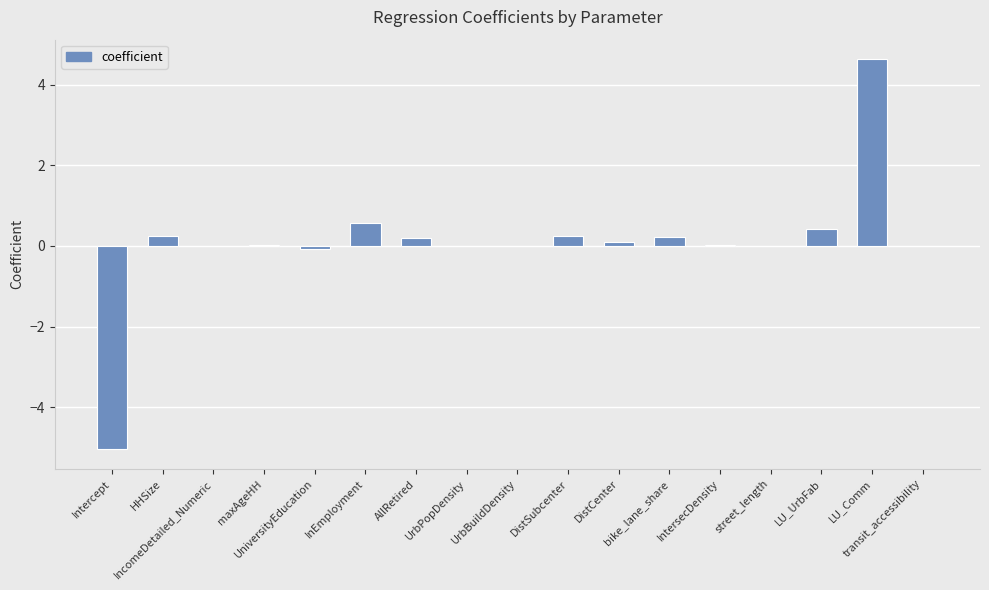

How many categories are shown in the chart?

17